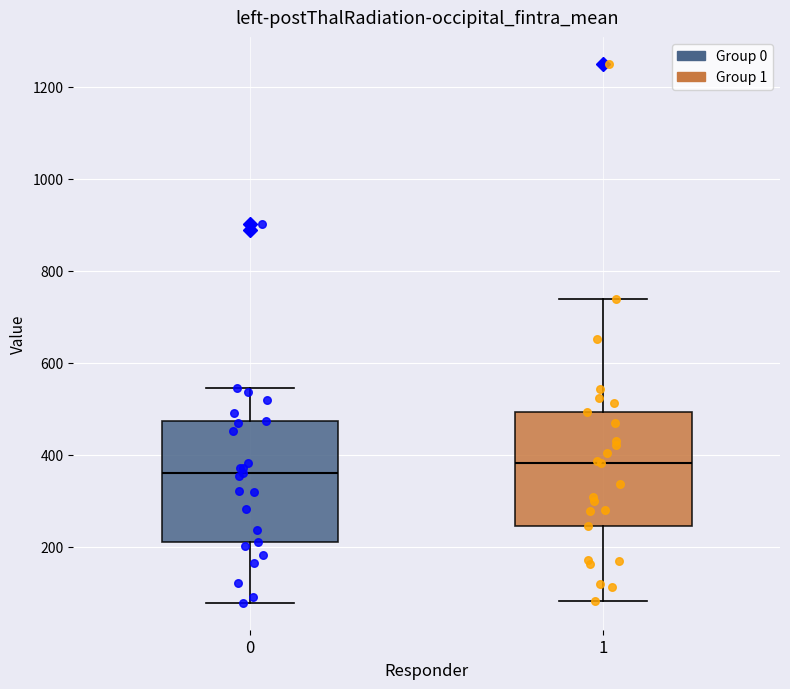

Where is the upper edge of the box at x = 0 on the y-axis? The values are not printed on the chart, so give them approximately, as read against the axis.

480